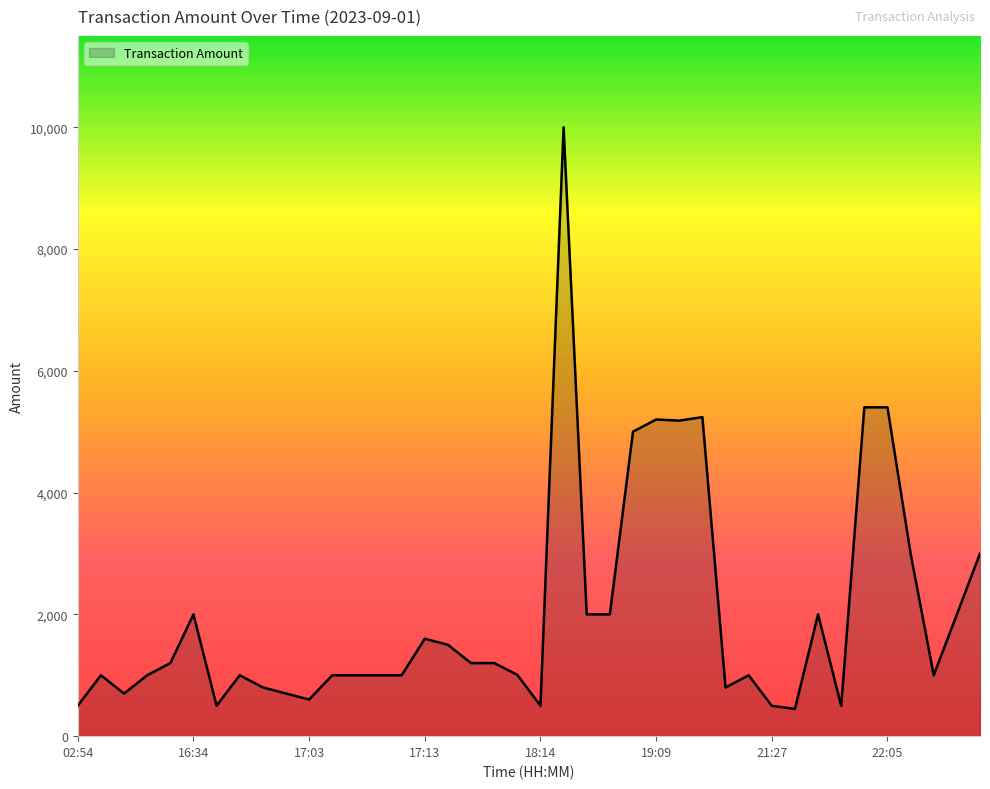

What is the difference between the maximum and minimum values?

9552.0